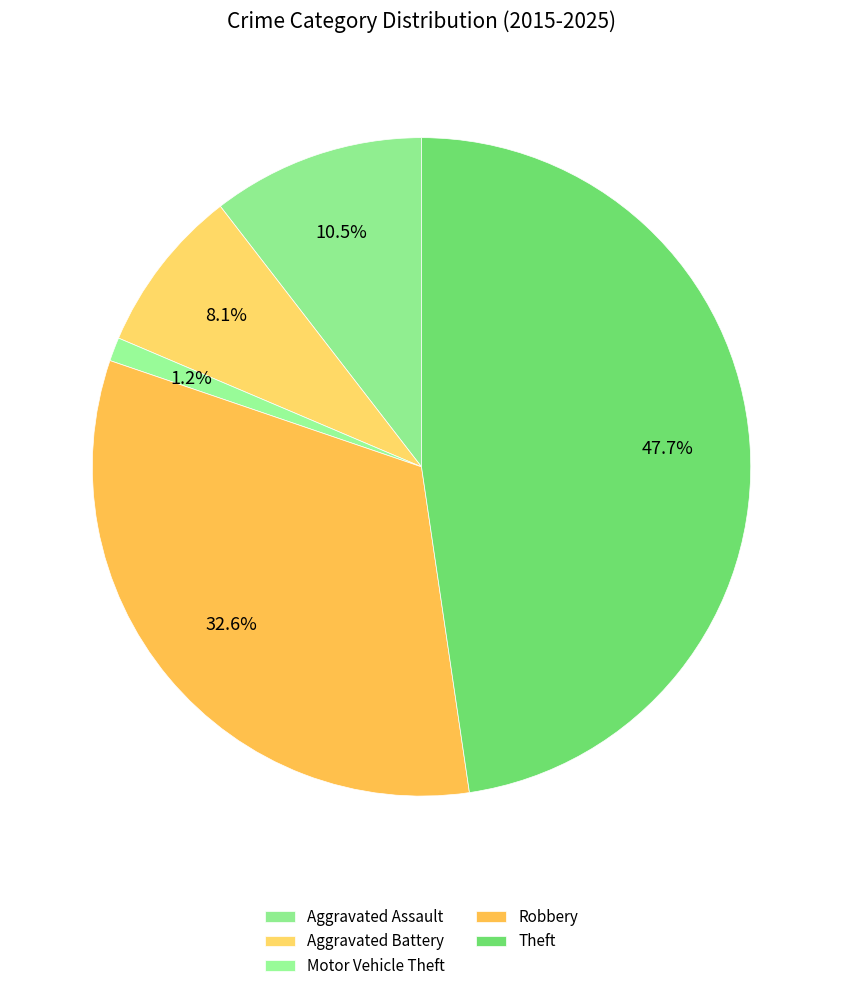

Which has a higher value, Motor Vehicle Theft or Theft?

Theft